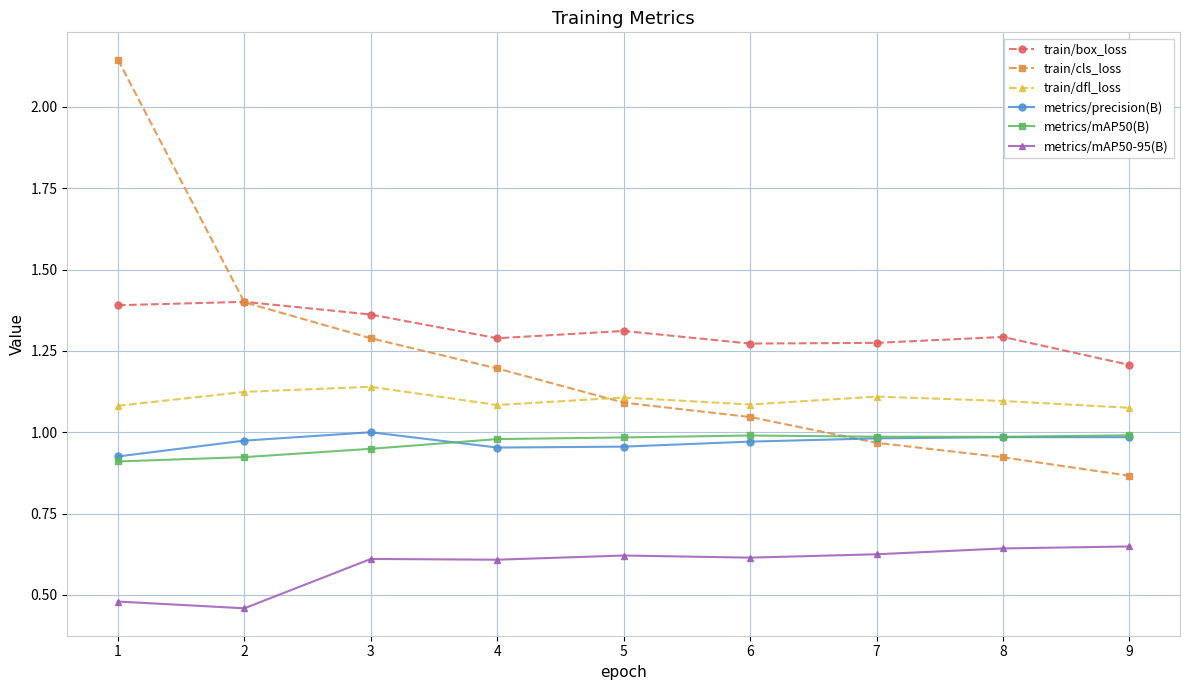

Is this an area chart (filled region under the line)?

No